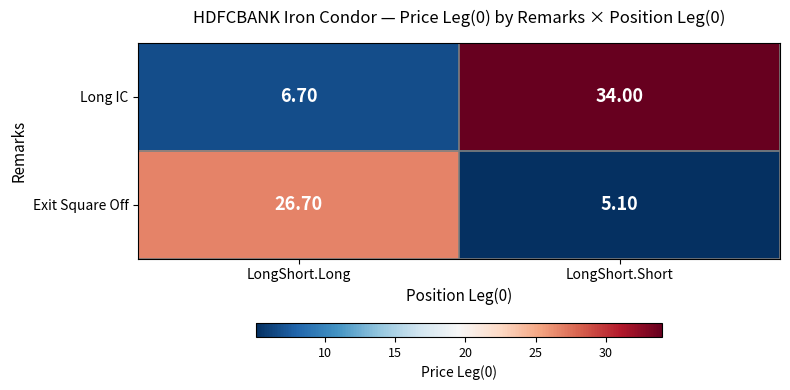

List the series in order of their peak value, lowest first.

Exit Square Off, Long IC